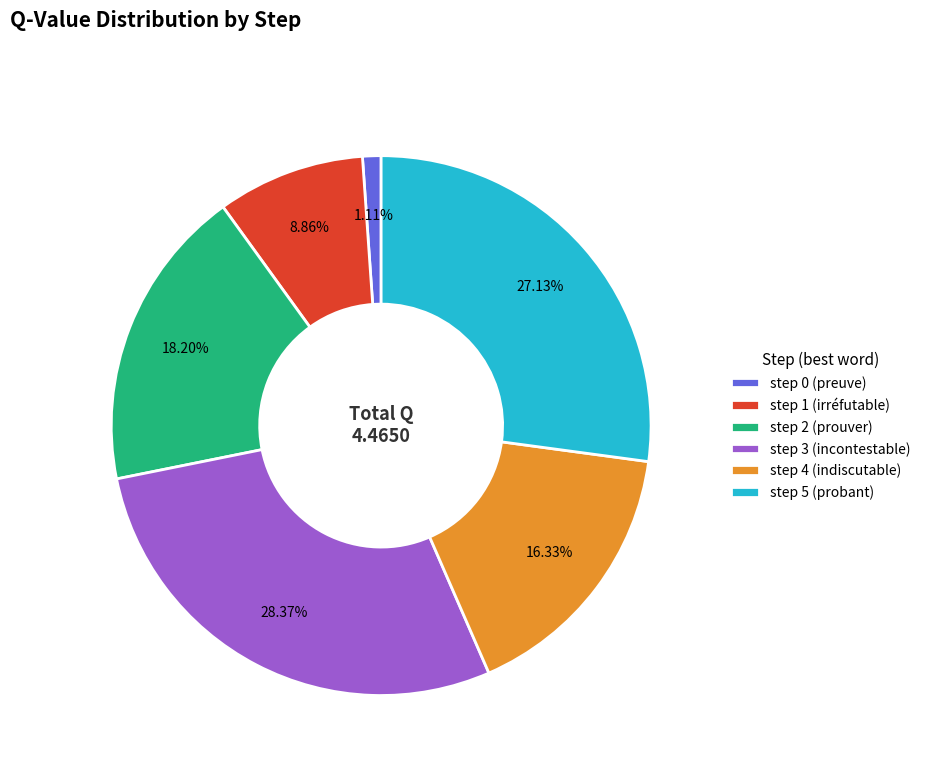

To the nearest percent, what portion does step 4 represent?

16%